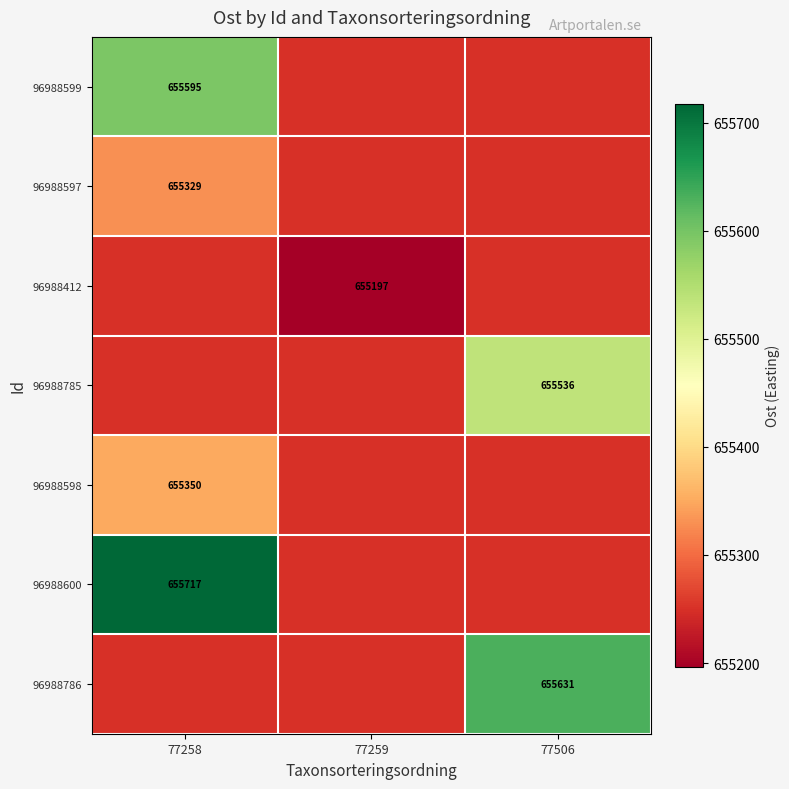

What is the maximum value for 96988600?

655717.2